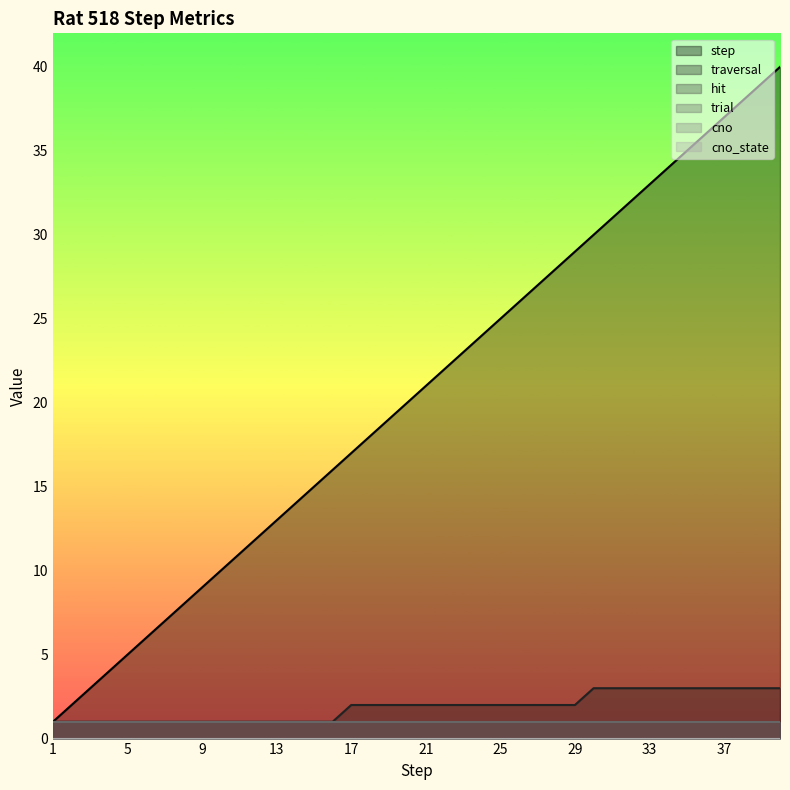

Reading left to right, what are all the values shown in this chart?

step: 1	2	3	4	5	6	7	8	9	10	11	12	13	14	15	16	17	18	19	20	21	22	23	24	25	26	27	28	29	30	31	32	33	34	35	36	37	38	39	40
trial: 1	1	1	1	1	1	1	1	1	1	1	1	1	1	1	1	1	1	1	1	1	1	1	1	1	1	1	1	1	1	1	1	1	1	1	1	1	1	1	1
hit: 1	1	1	1	1	1	1	1	1	1	1	1	1	1	1	1	1	1	1	1	1	1	1	1	1	1	1	1	1	1	1	1	1	1	1	1	1	1	1	1
traversal: 1	1	1	1	1	1	1	1	1	1	1	1	1	1	1	1	2	2	2	2	2	2	2	2	2	2	2	2	2	3	3	3	3	3	3	3	3	3	3	3
cno: 0	0	0	0	0	0	0	0	0	0	0	0	0	0	0	0	0	0	0	0	0	0	0	0	0	0	0	0	0	0	0	0	0	0	0	0	0	0	0	0
cno_state: 0	0	0	0	0	0	0	0	0	0	0	0	0	0	0	0	0	0	0	0	0	0	0	0	0	0	0	0	0	0	0	0	0	0	0	0	0	0	0	0